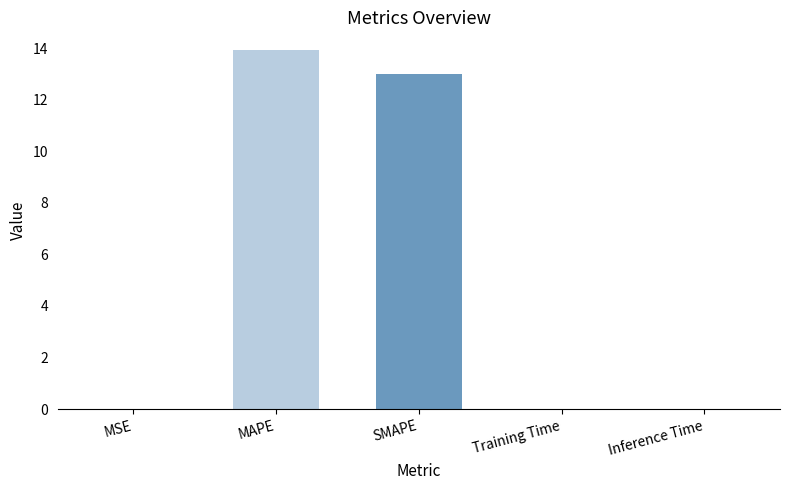

Which label corresponds to the largest value in the chart?

MAPE